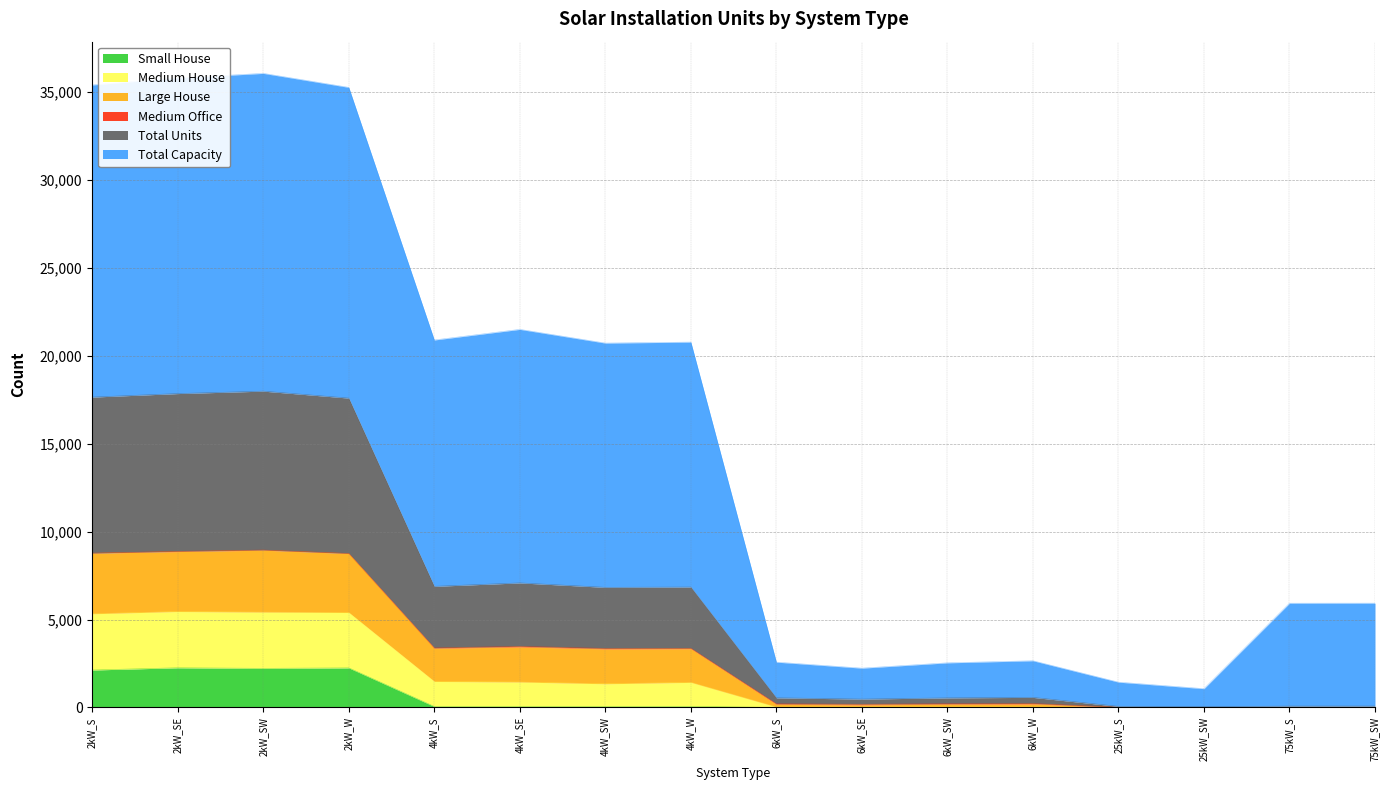

Does the chart have visible grid lines?

Yes